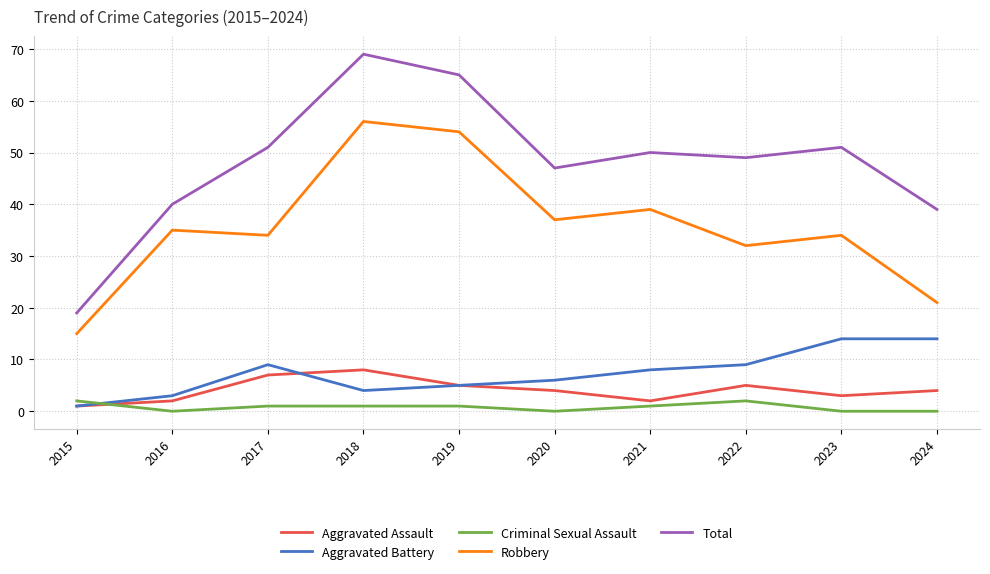

Is it true that Aggravated Battery equals 23 at 2023?

False